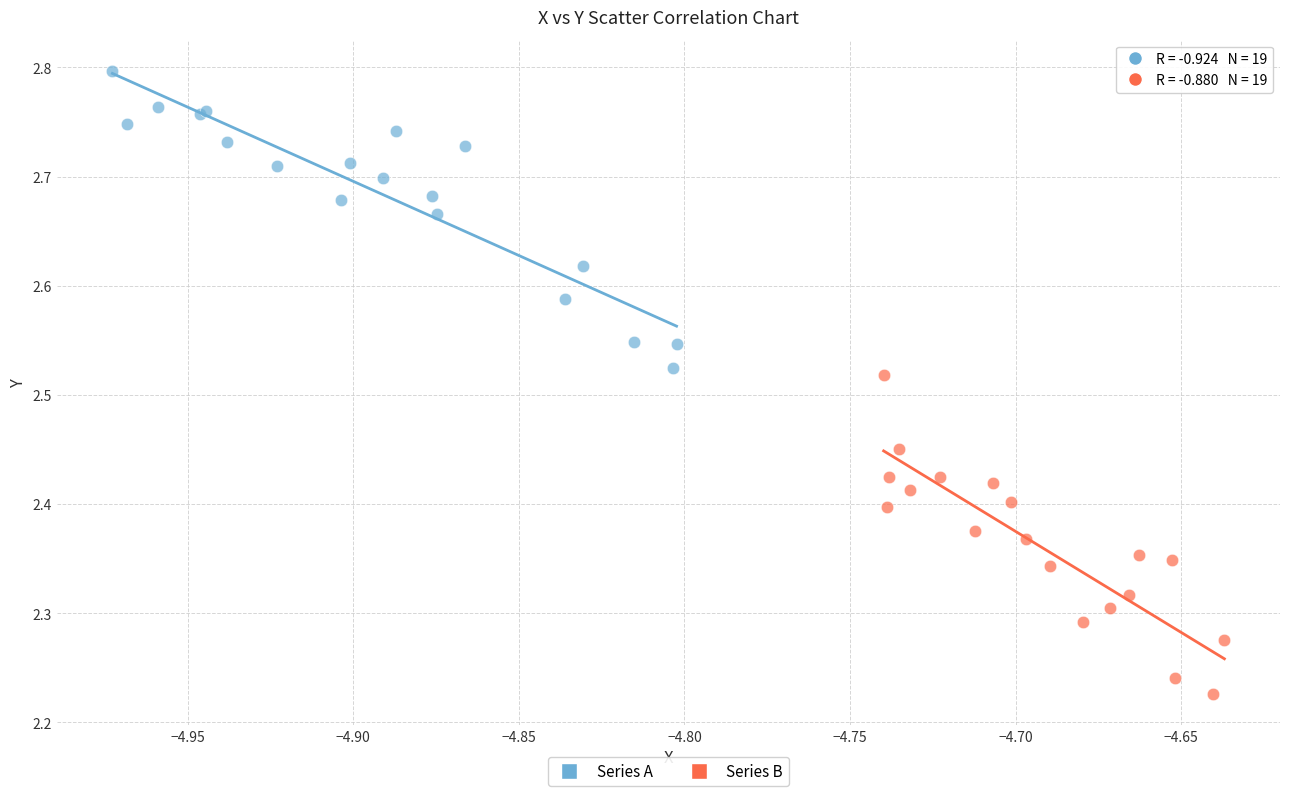

What are all the series names shown in the legend?

Series A, Series B